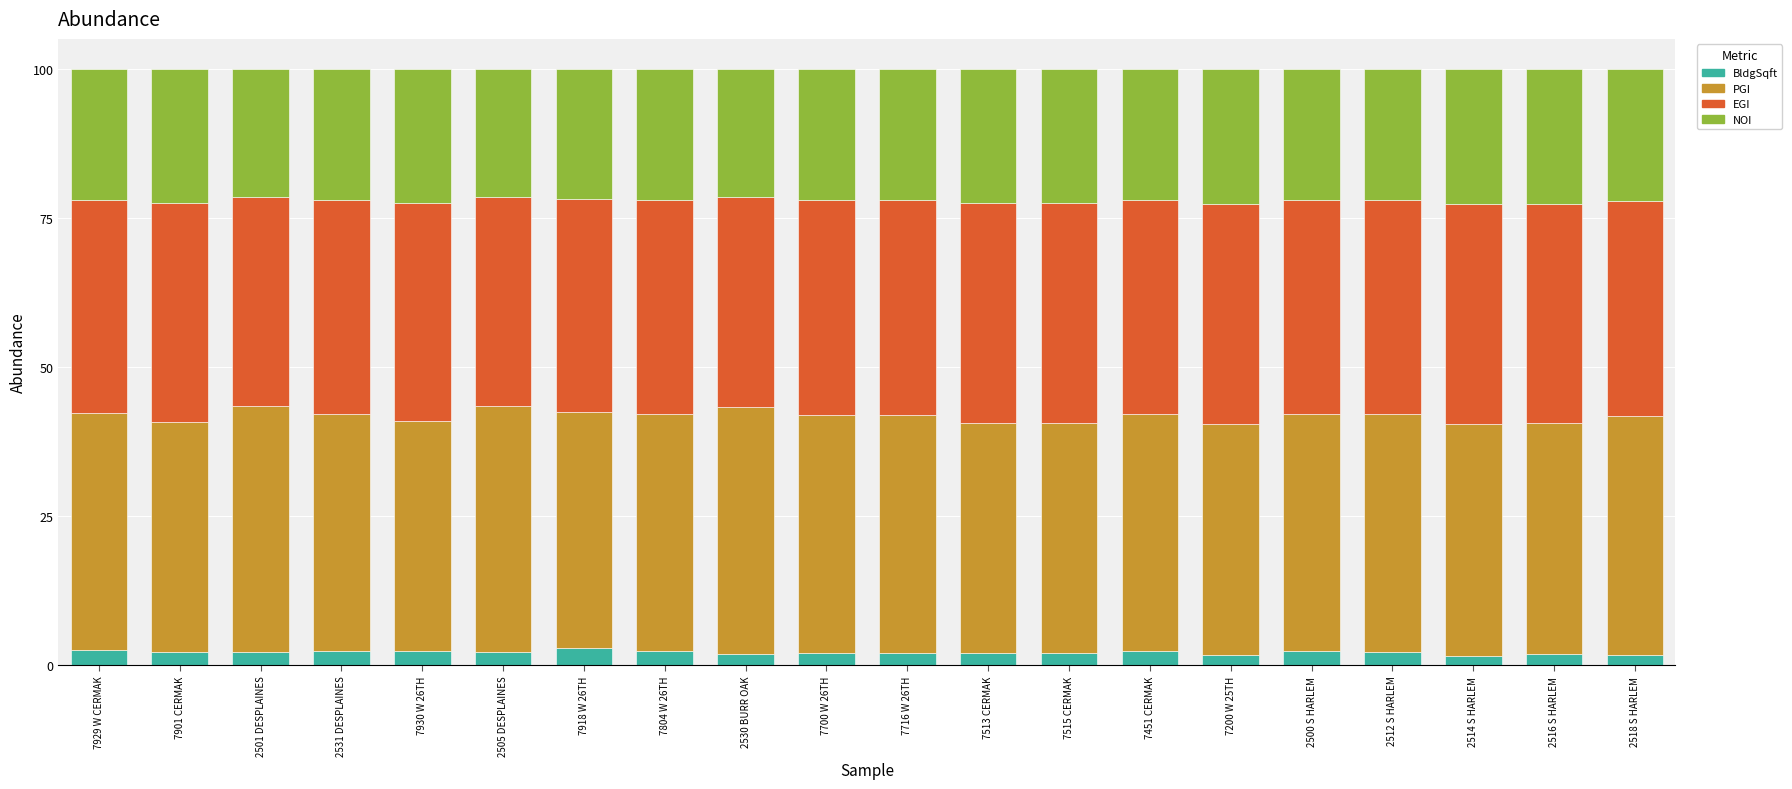

True or false: BldgSqft has a value of 2.2 at 2505 DESPLAINES.

True